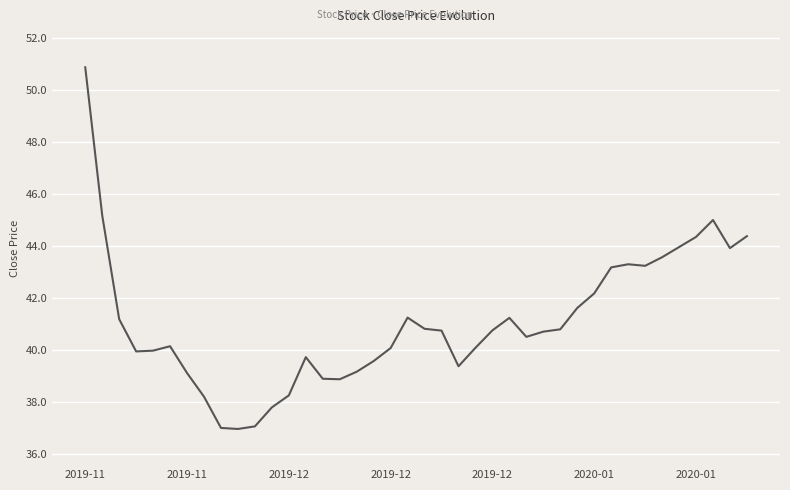

What is the maximum value shown in the chart?

50.9